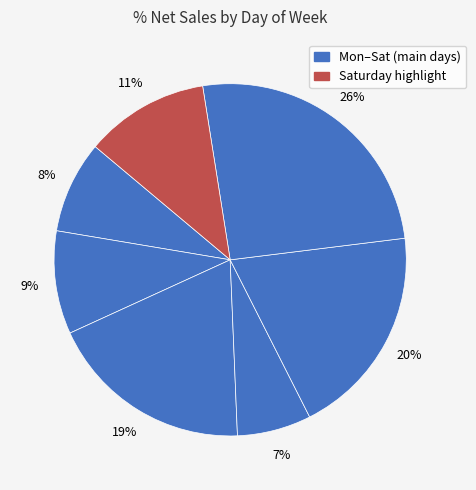

Count the number of slices in the pie.

7